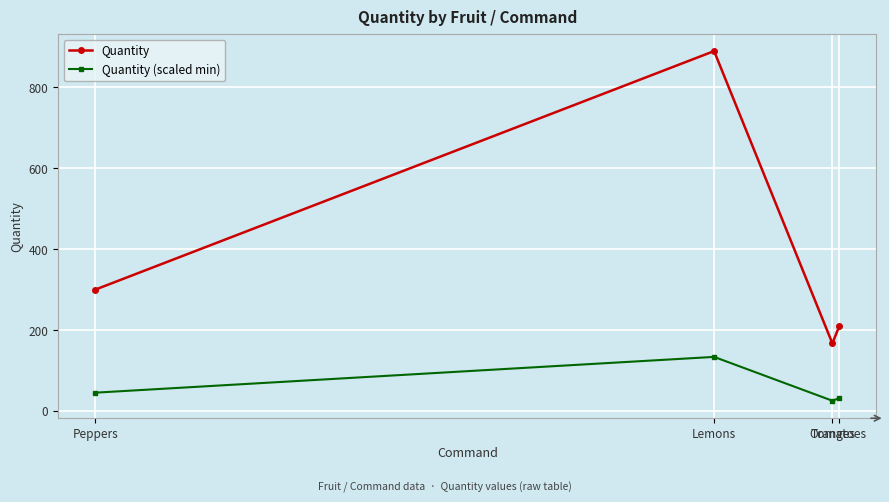

True or false: Quantity (scaled min) has a value of 31.3 at Tomatoes.

True